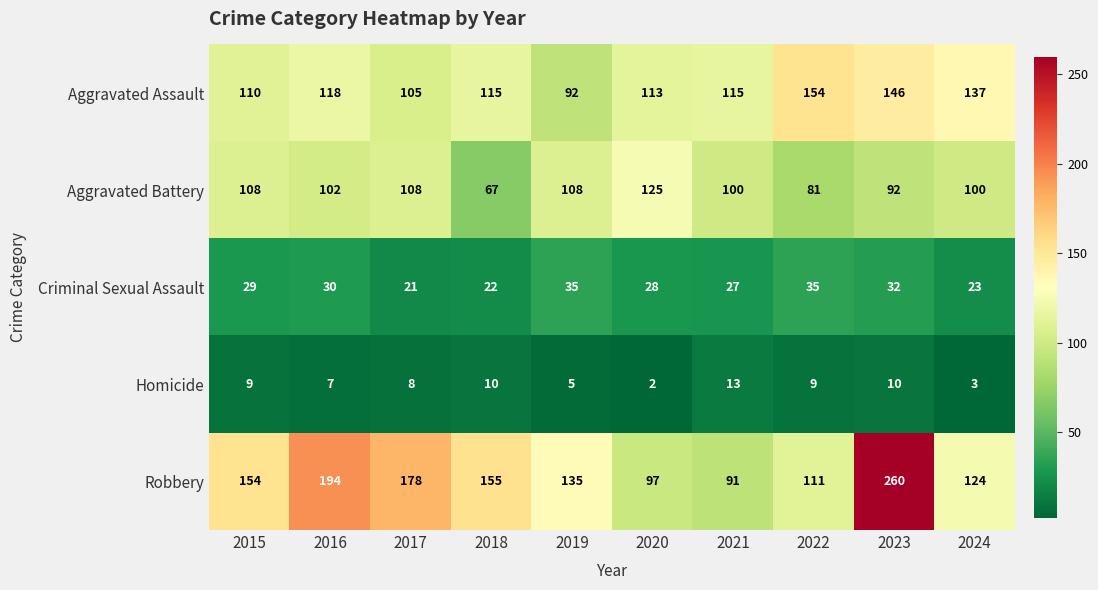

What is the lowest value of the Aggravated Battery series?

67